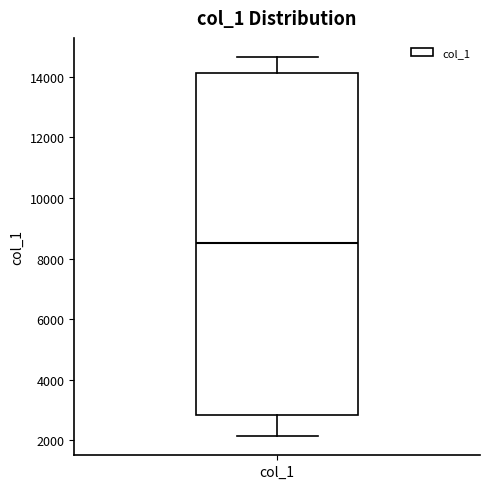

Read this box plot against the y-axis: the position of the median line, the range covered by the box, and the ends of both whiskers. The values are not printed on the chart, so give them approximately, as read against the axis.

median 8600, box 2800 to 14200, whiskers 2200 to 14600